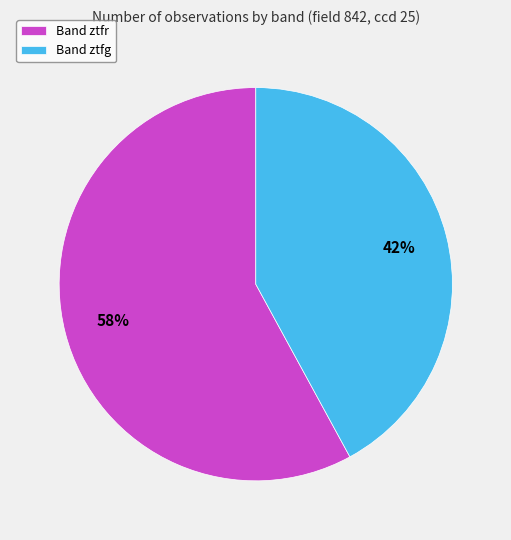

Which slice is the largest?

Band ztfr